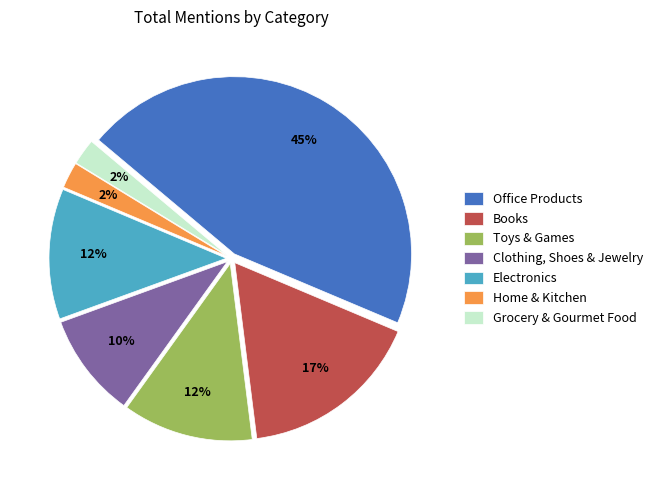

Which has a higher value, Books or Clothing, Shoes & Jewelry?

Books